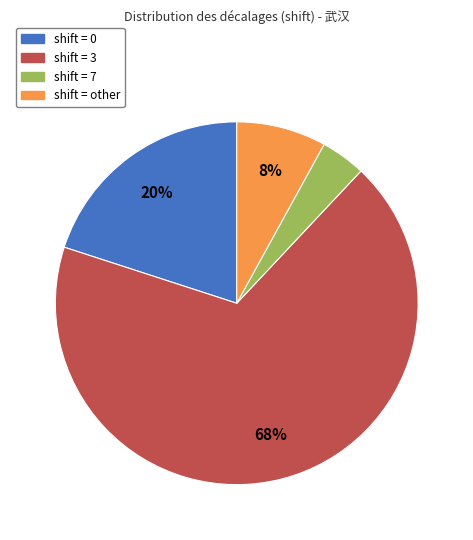

To the nearest percent, what is the average slice percentage?

25%